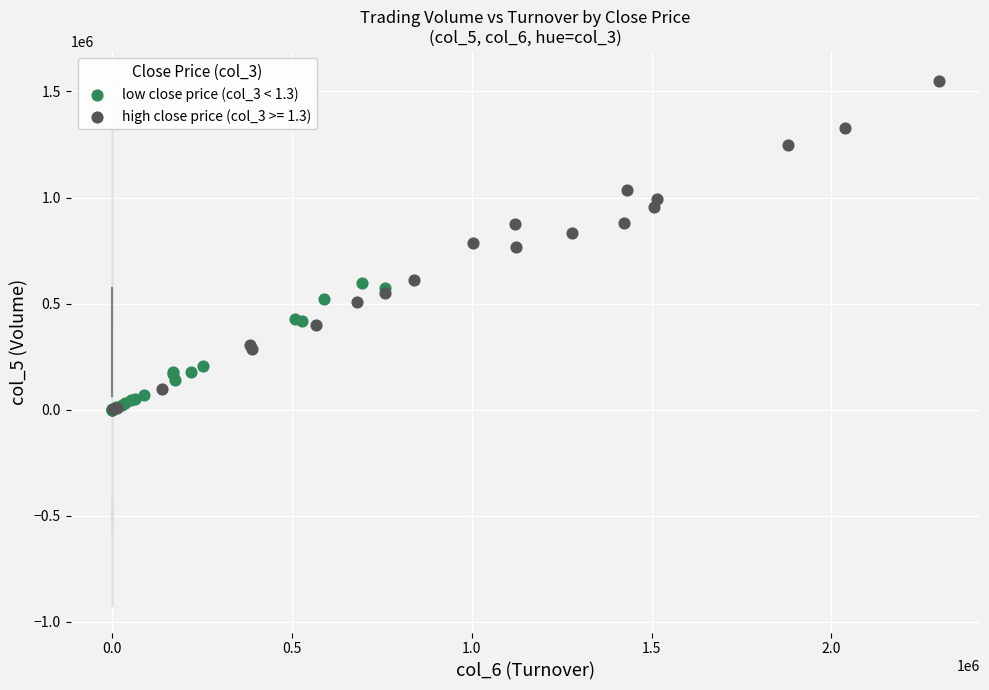

Which series has the widest spread of Y values?

high close price (col_3 >= 1.3)